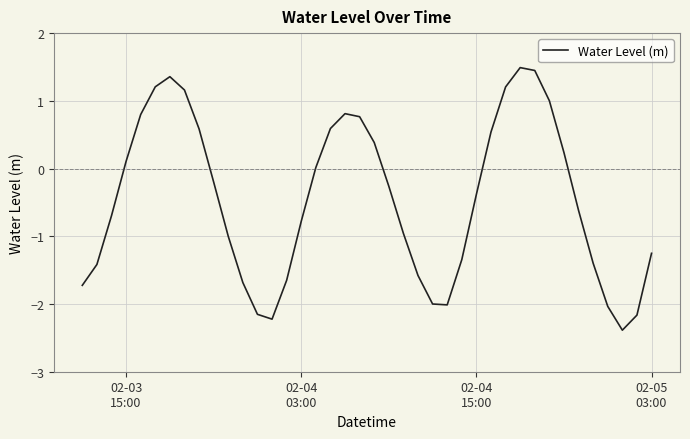

What is the difference between the maximum and minimum values?

3.9